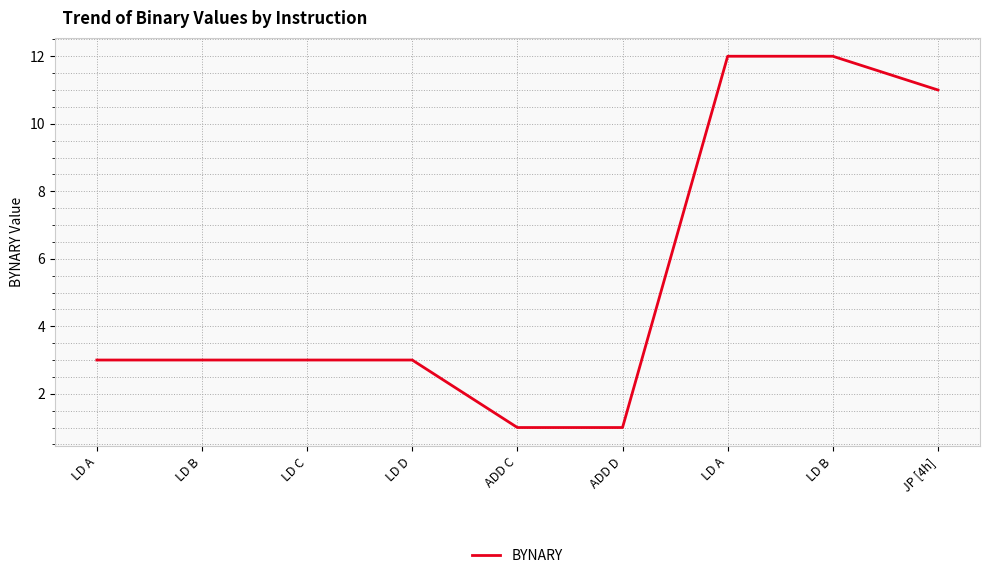

The chart shows a value of 4 at LD B. True or false?

False